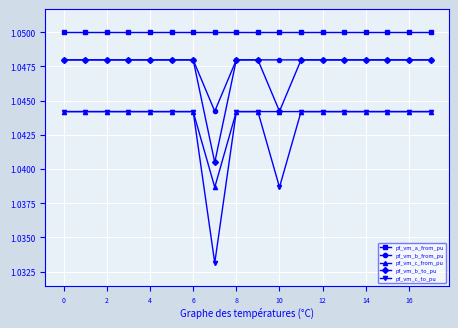

What is the sum of all pf_vm_a_from_pu values?

18.9